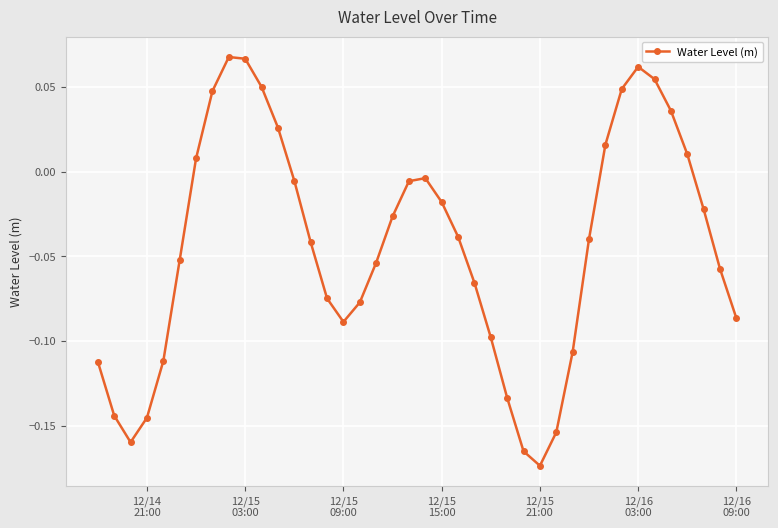

How many interior local peaks (higher than both neighbors) does the data have?

3